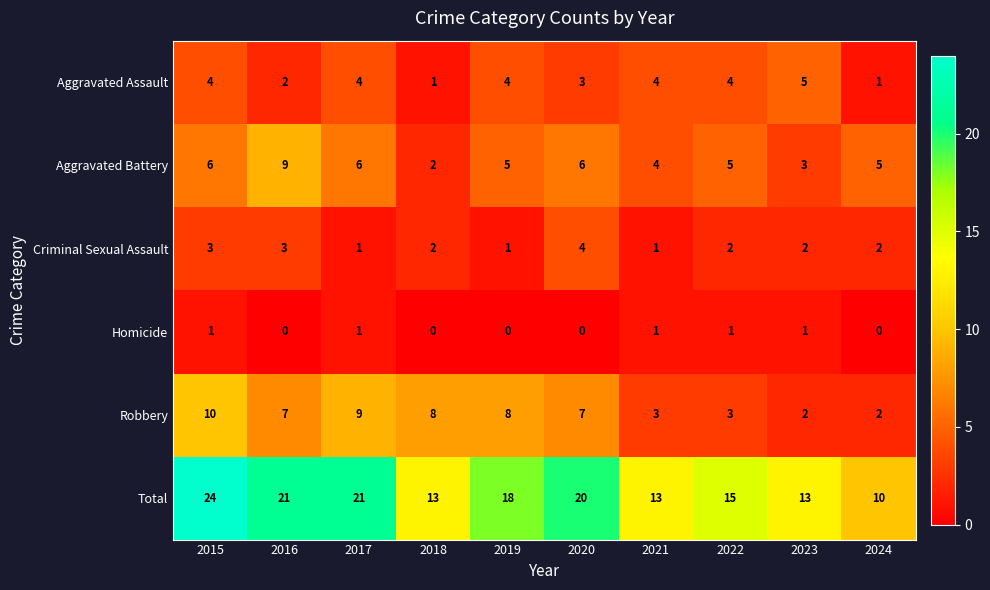

How many Robbery values are between 3 and 8?

6